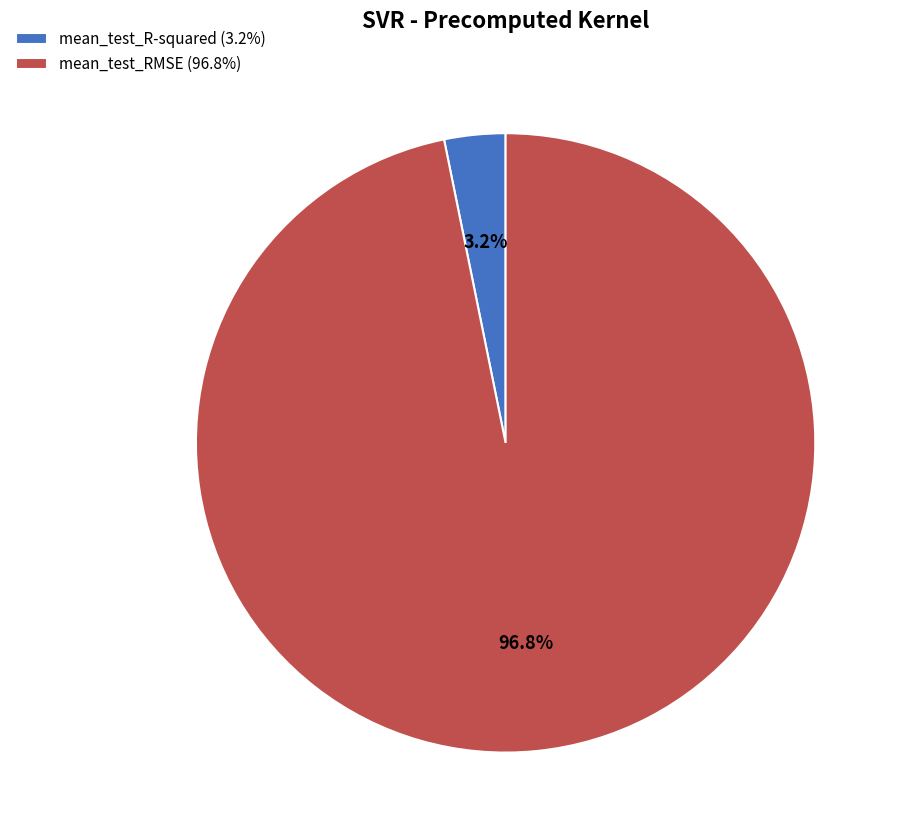

How many segments does this pie chart have?

2